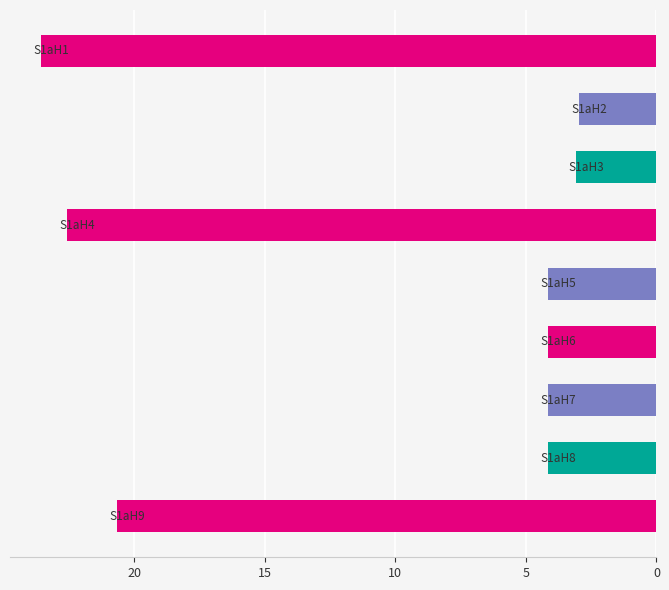

What is the minimum value shown in the chart?

3.0